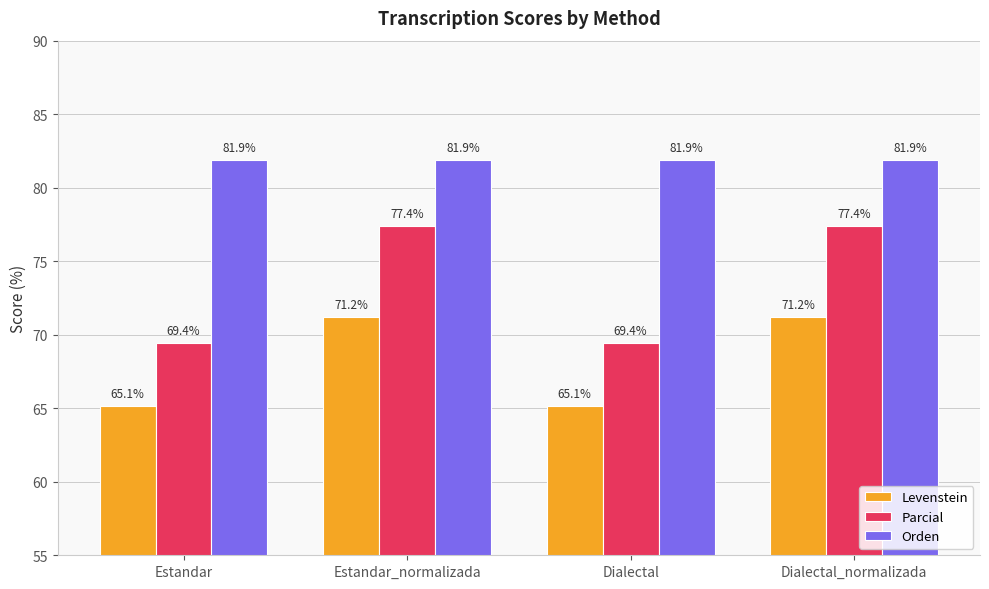

What is the spread (max minus min) of values at Dialectal?

16.8